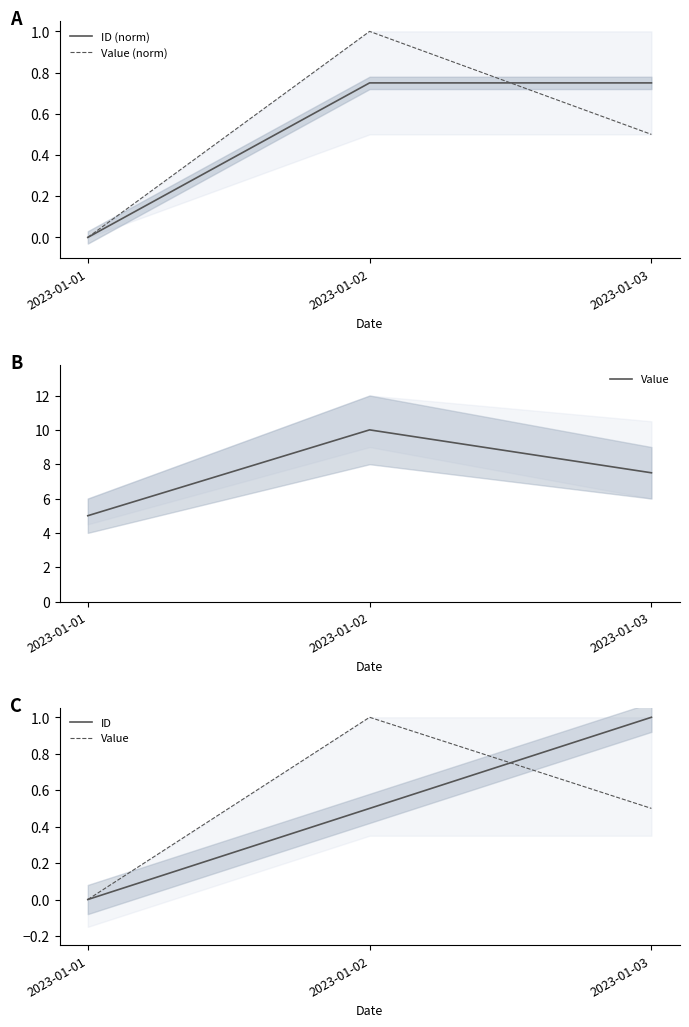

Reading right to left, transcribe all the data shown in this chart.

ID (norm): 2023-01-03=0.7	2023-01-02=0.7	2023-01-01=0.0
Value (norm): 2023-01-03=0.5	2023-01-02=1.0	2023-01-01=0.0
Value: 2023-01-03=0.5	2023-01-02=1.0	2023-01-01=0.0
ID: 2023-01-03=1.0	2023-01-02=0.5	2023-01-01=0.0